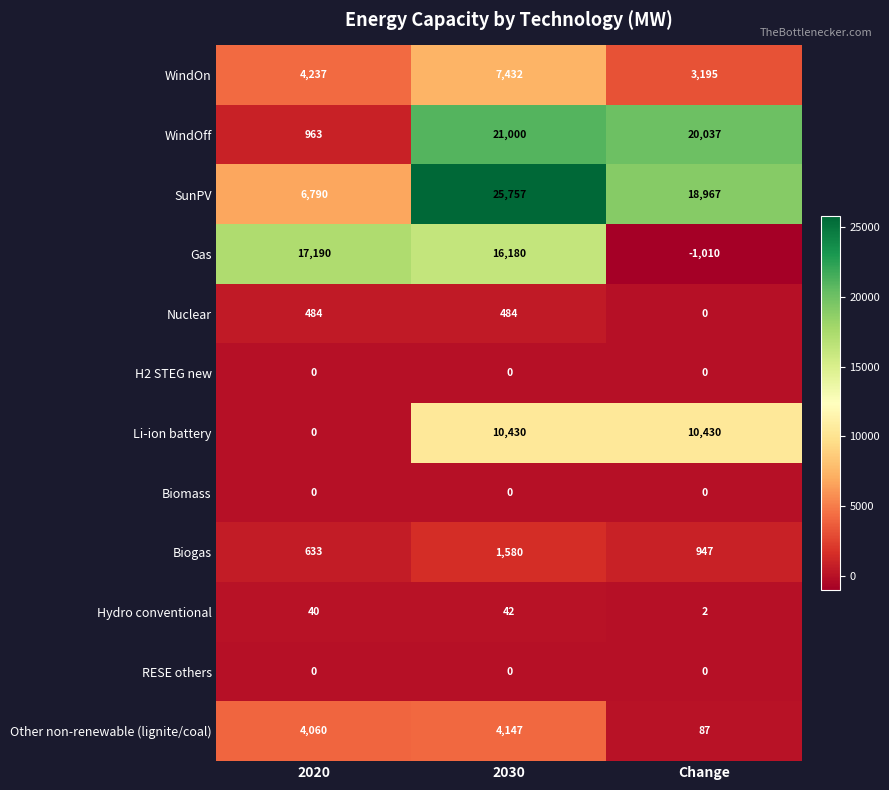

The value of WindOn at 2020 is 4237. True or false?

True